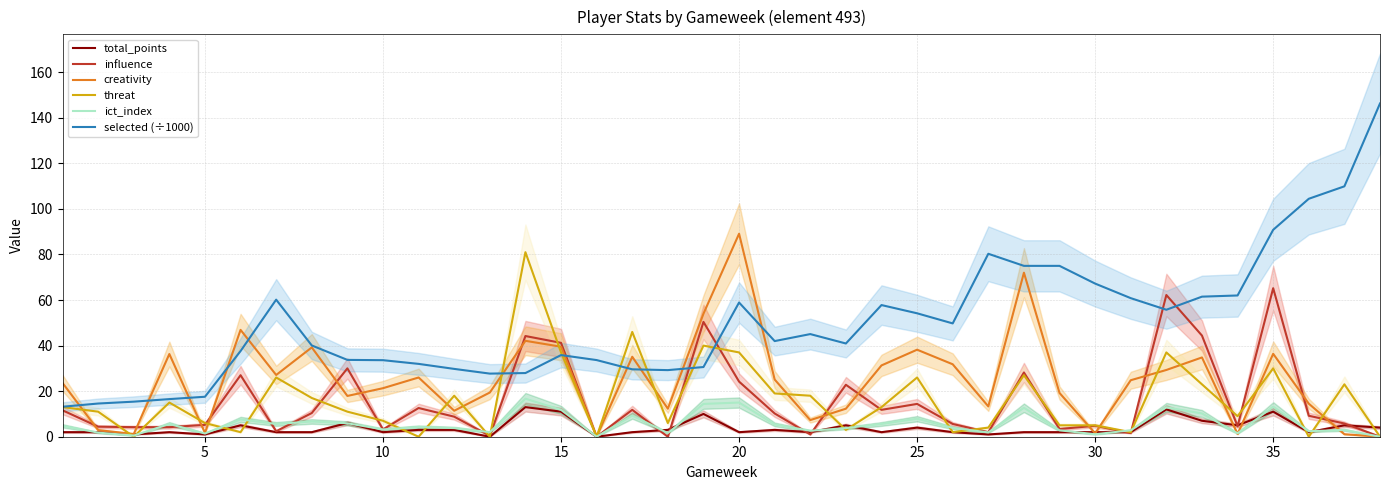

At how many categories does at least one series exceed 1?

38